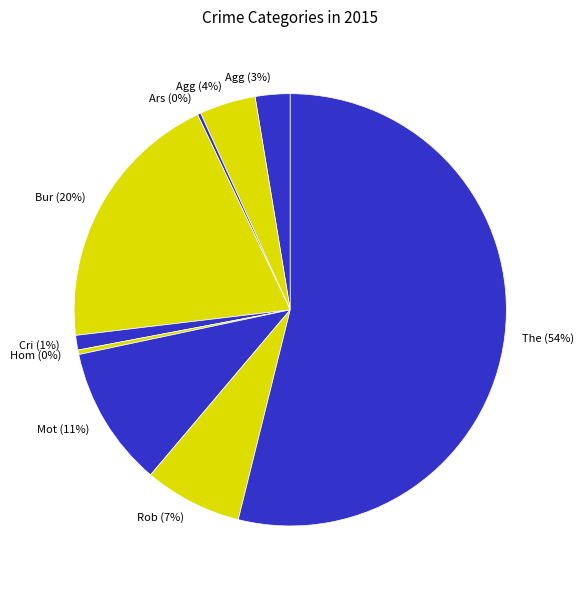

Do Bur (20%) and Rob (7%) together represent more than half of the pie?

No